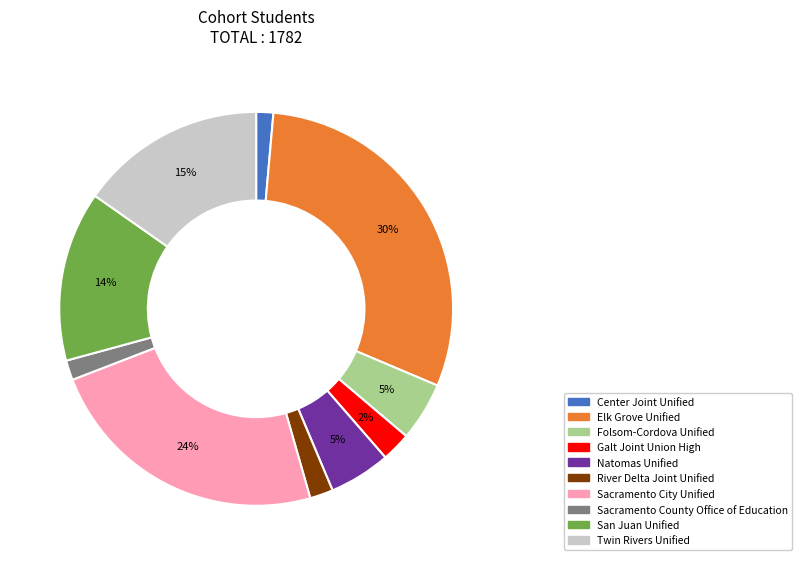

To the nearest percent, what portion does River Delta Joint Unified represent?

2%